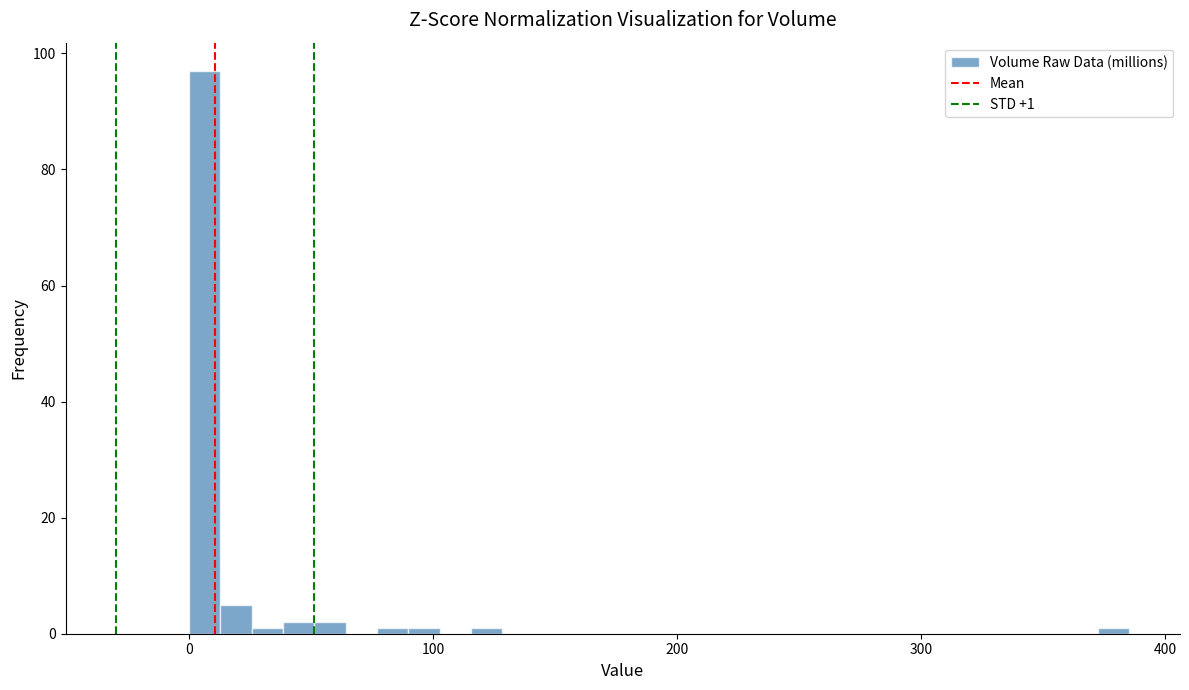

Around what value on the x-axis is the tallest bar? Give the approximate position of its centre, as read against the axis.

10